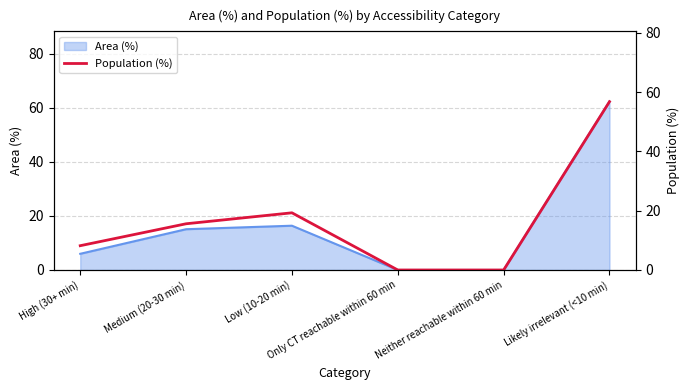

What is the sum of the values at Neither reachable within 60 min and Medium (20-30 min)?

15.6